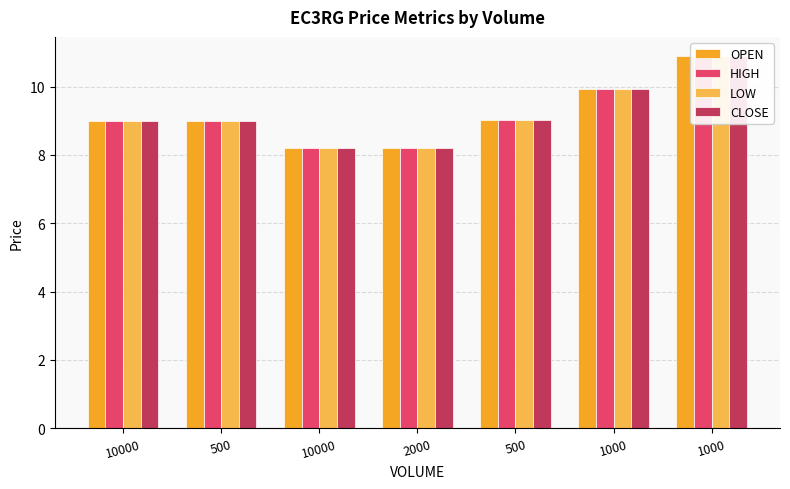

Which has a higher value, 1000 or 500?

1000